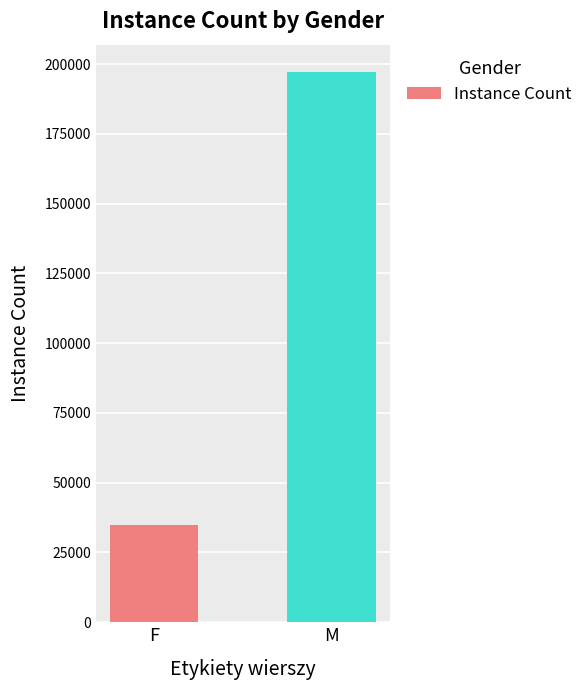

What is the difference between the values at M and F?

162373